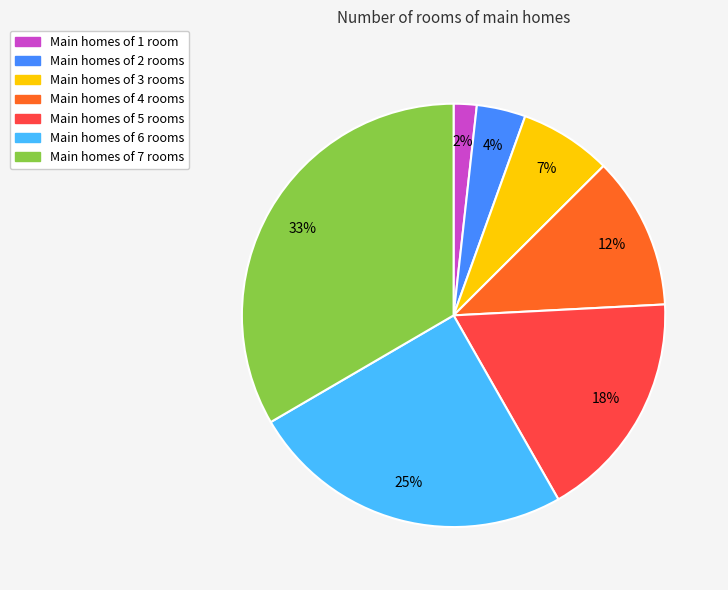

Is there a majority slice in this chart?

No